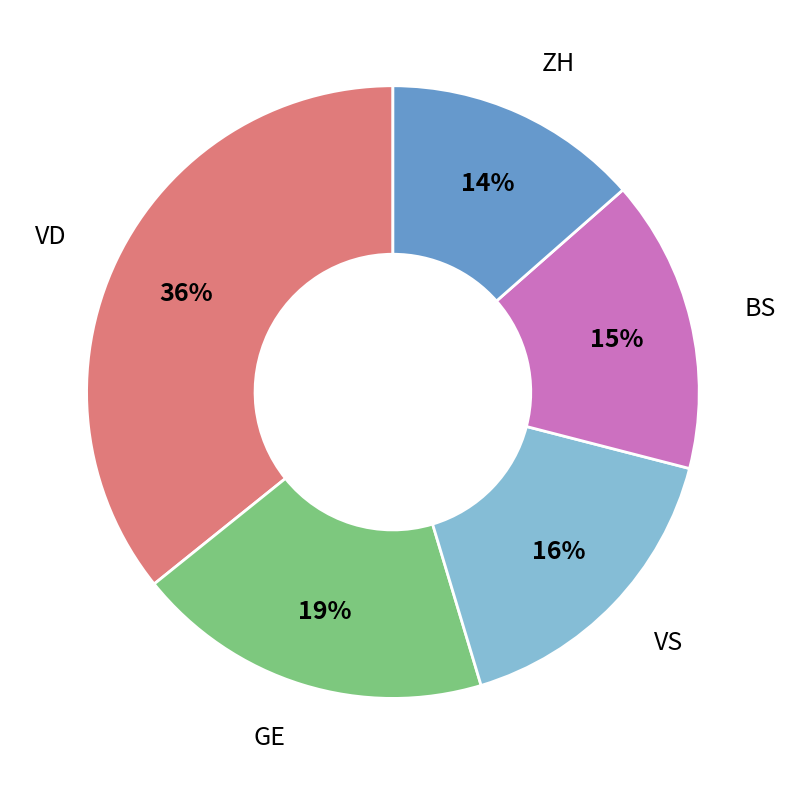

To the nearest percent, what portion does BS represent?

15%